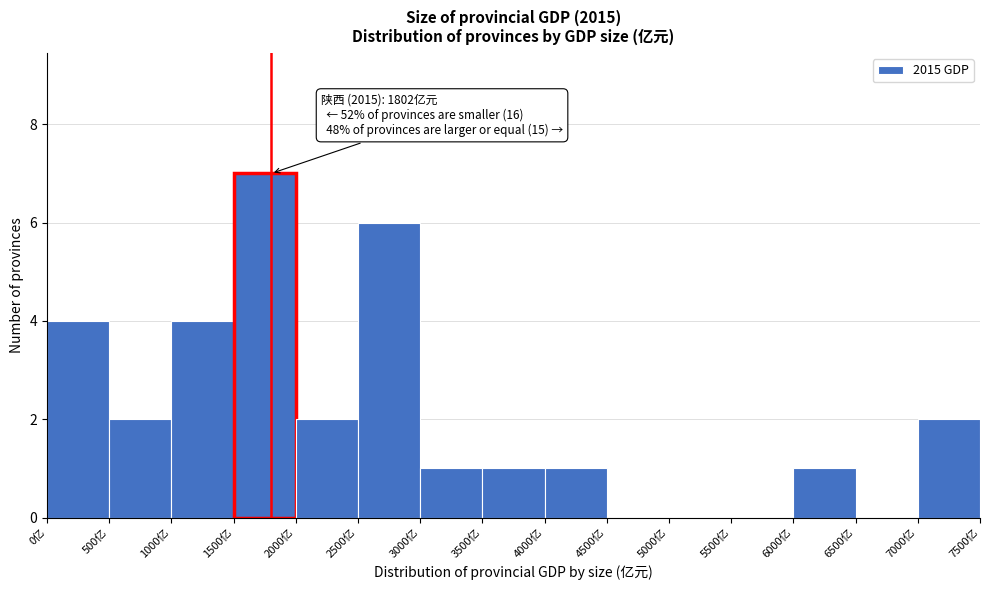

Which range on the x-axis has the tallest bar?

1500 to 2000